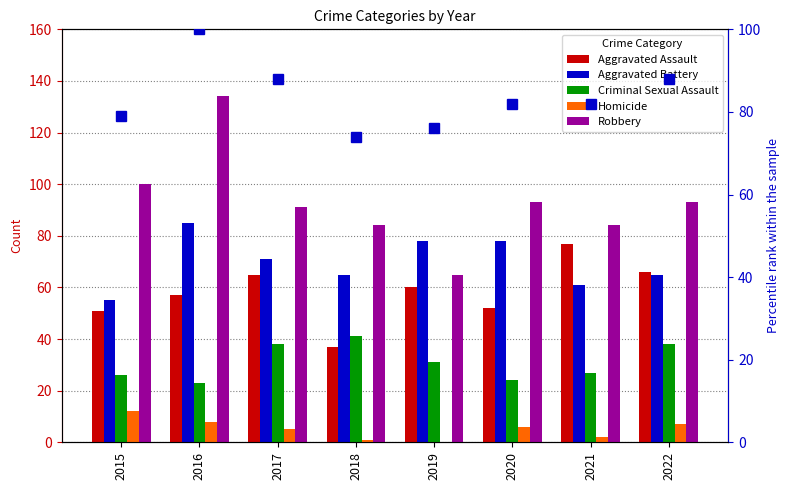

Is it true that Aggravated Battery equals 16 at 2020?

False